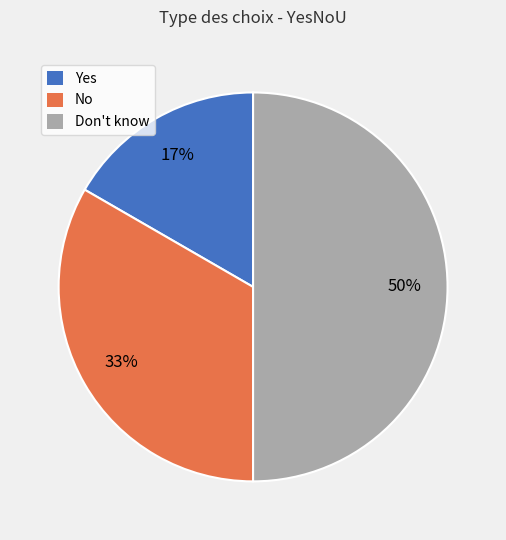

Which category has the smallest portion of the pie?

Yes